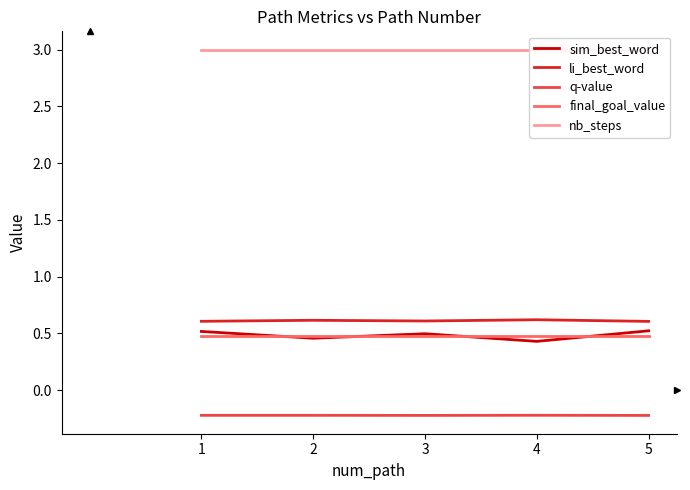

List the labels in order of li_best_word value, largest first.

4, 2, 3, 1, 5